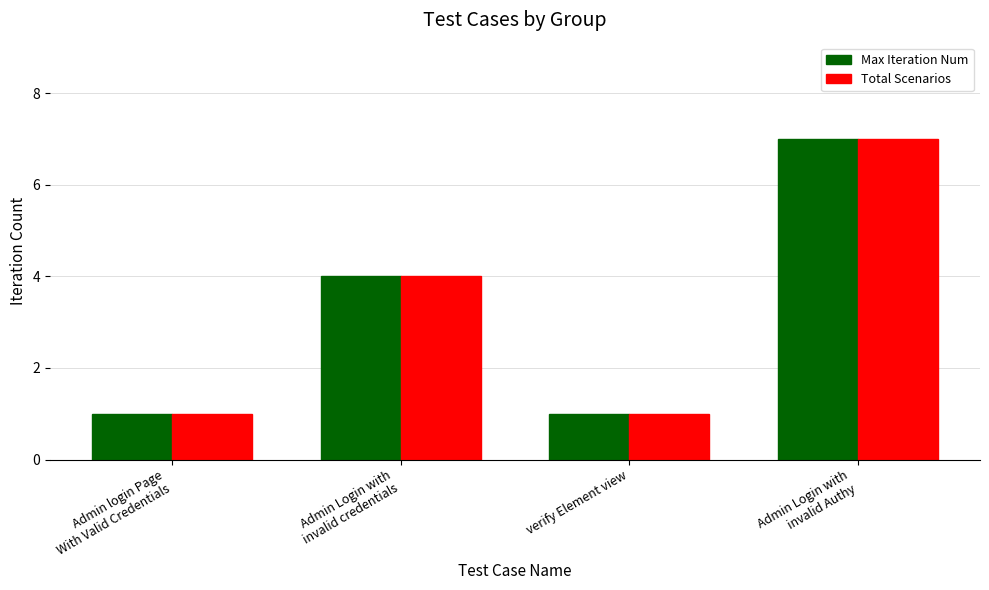

What is the maximum value for Total Scenarios?

7